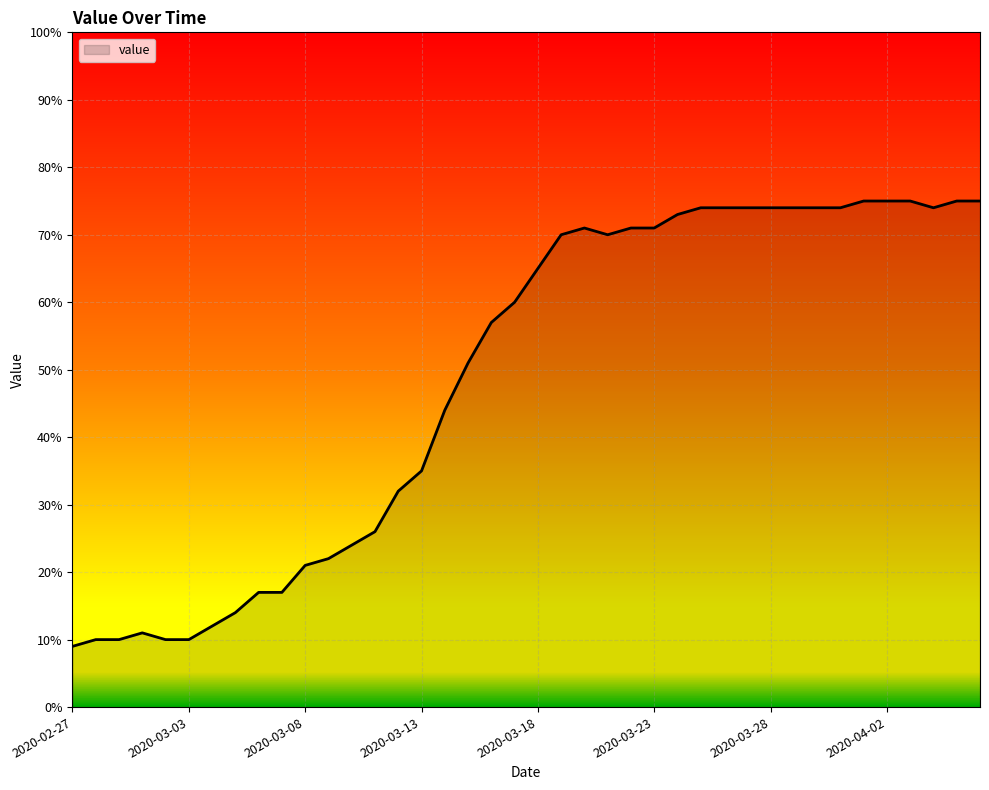

Does the chart display data point markers on the line(s)?

No